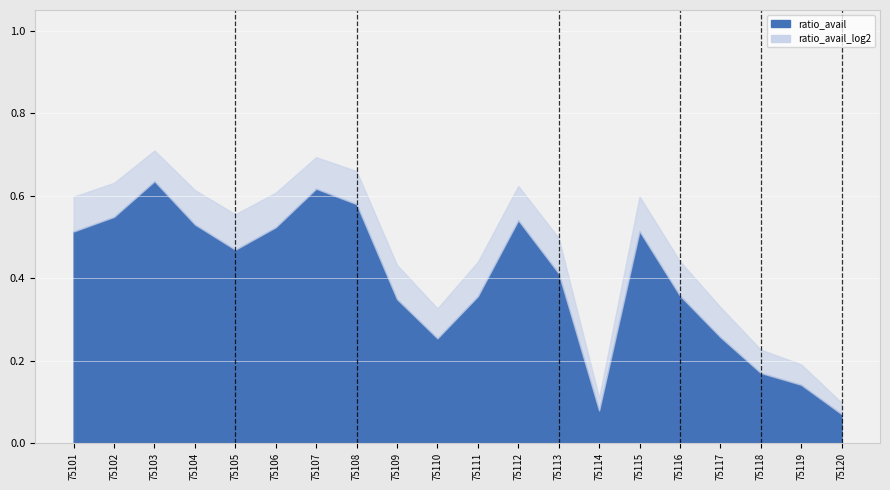

What are all the series names shown in the legend?

ratio_avail, ratio_avail_log2